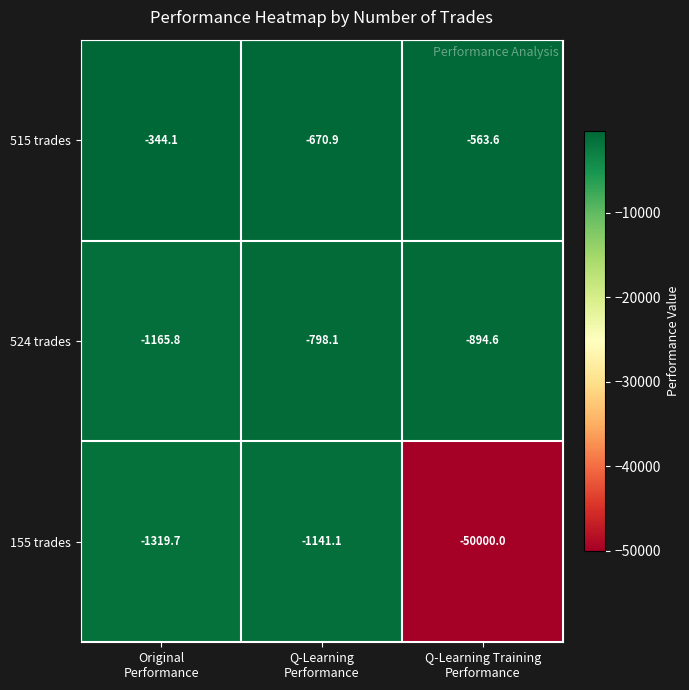

Which series has the widest spread of values?

155 trades